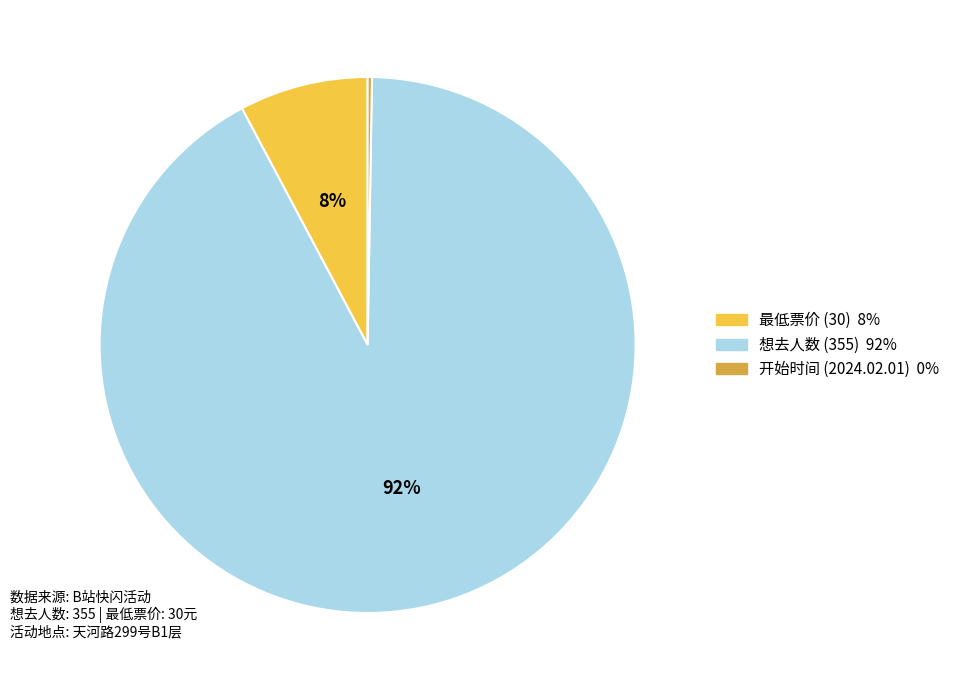

To the nearest percent, what is the average slice percentage?

33%